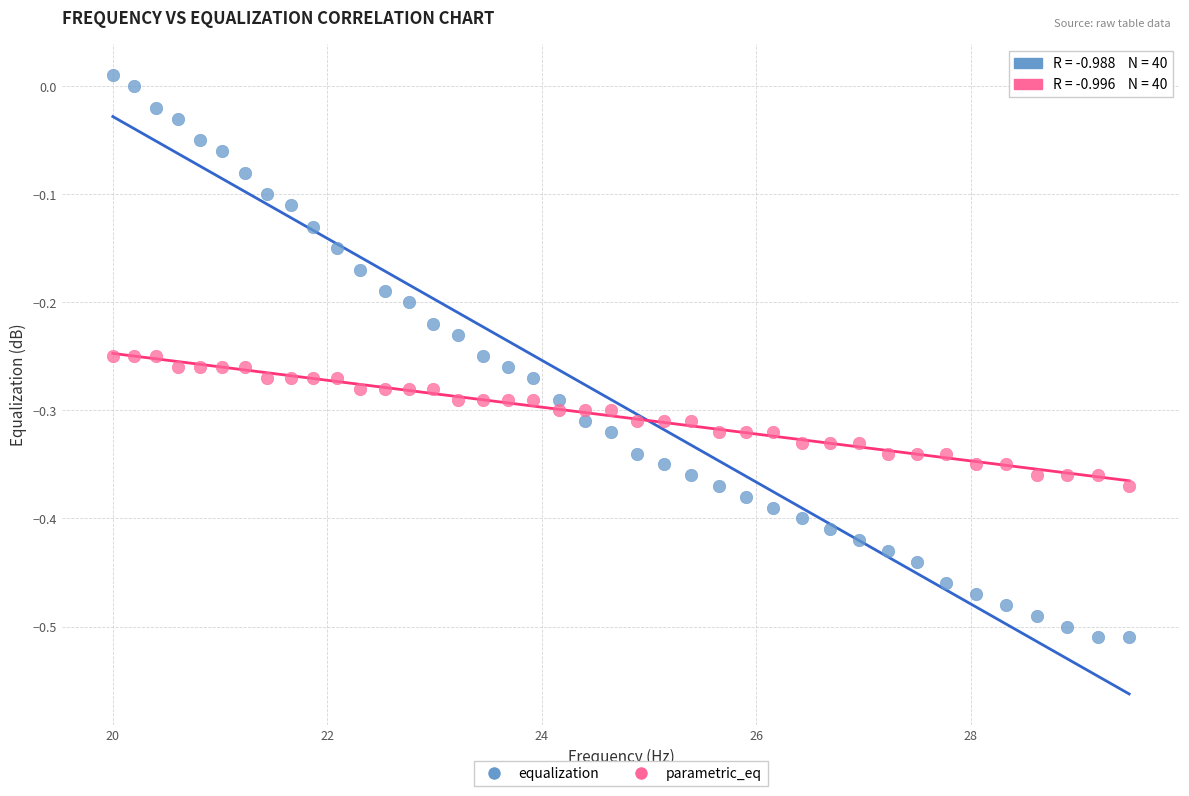

Across all data points, what is the range of X values (max minus min)?

9.5